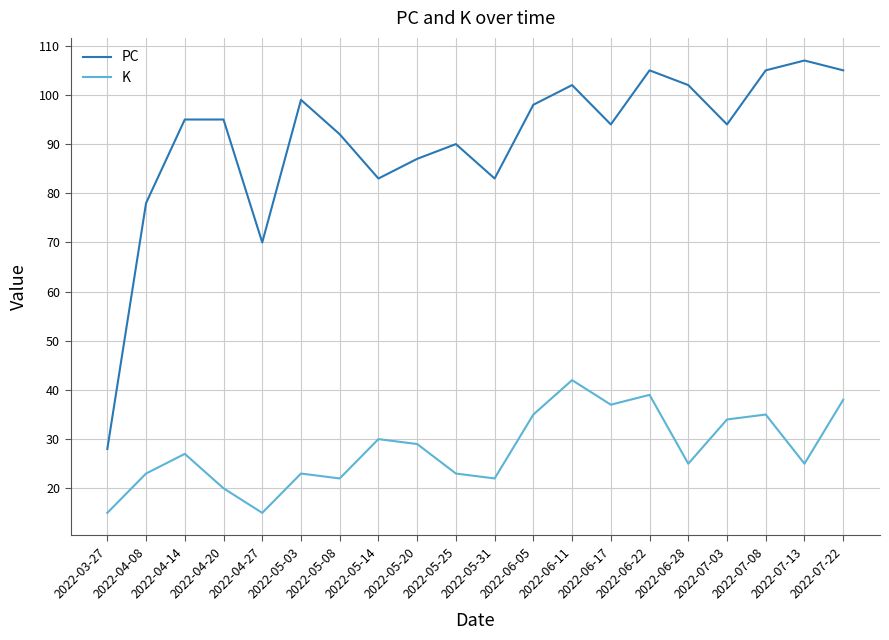

What is the sum of the PC values at 2022-06-11 and 2022-07-22?

207